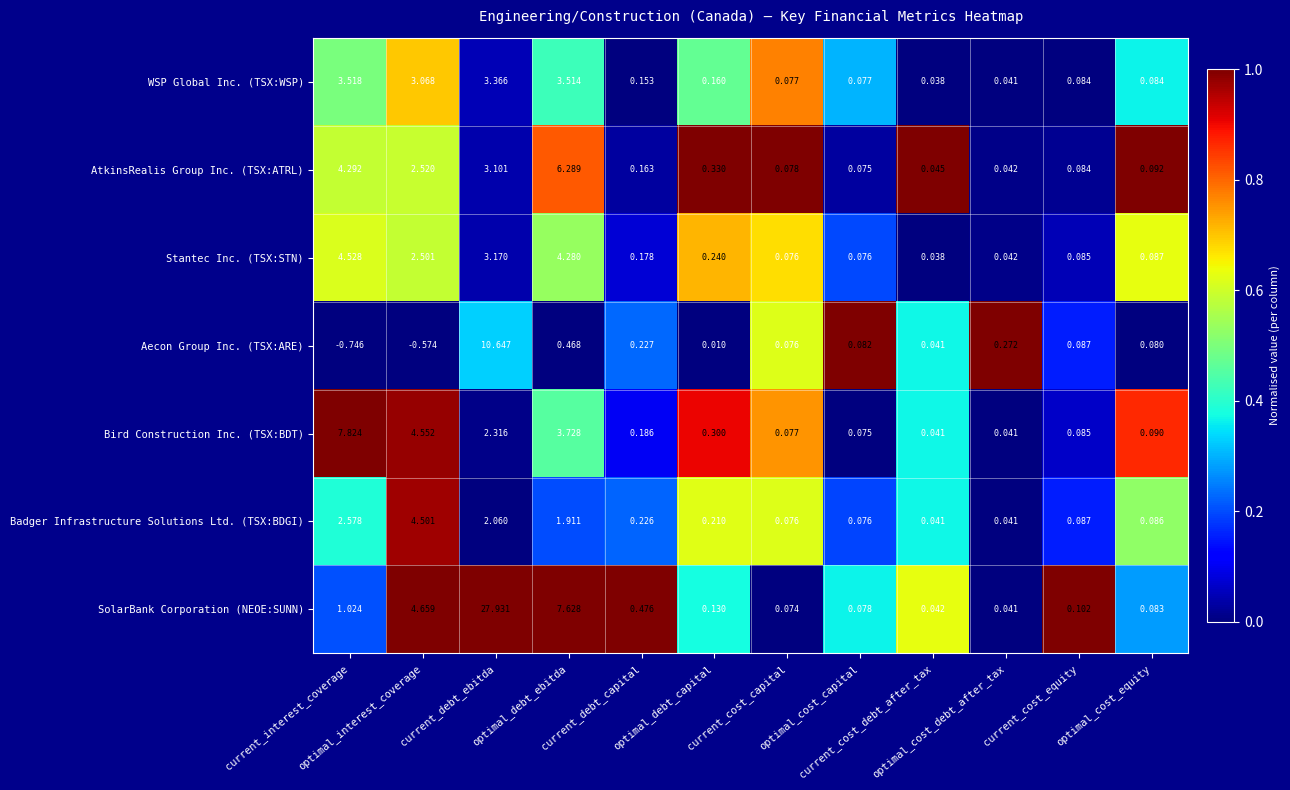

Which series has the largest range (max minus min)?

SolarBank Corporation (NEOE:SUNN)